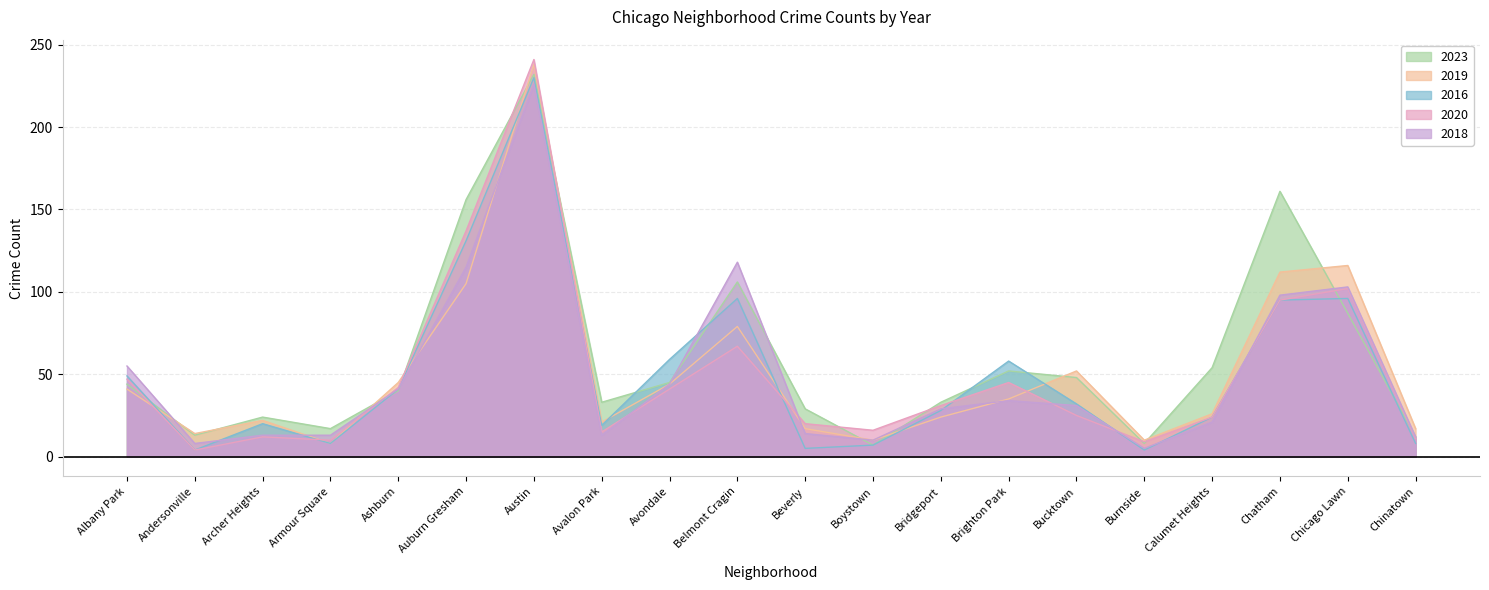

How many lines are shown in the chart?

5